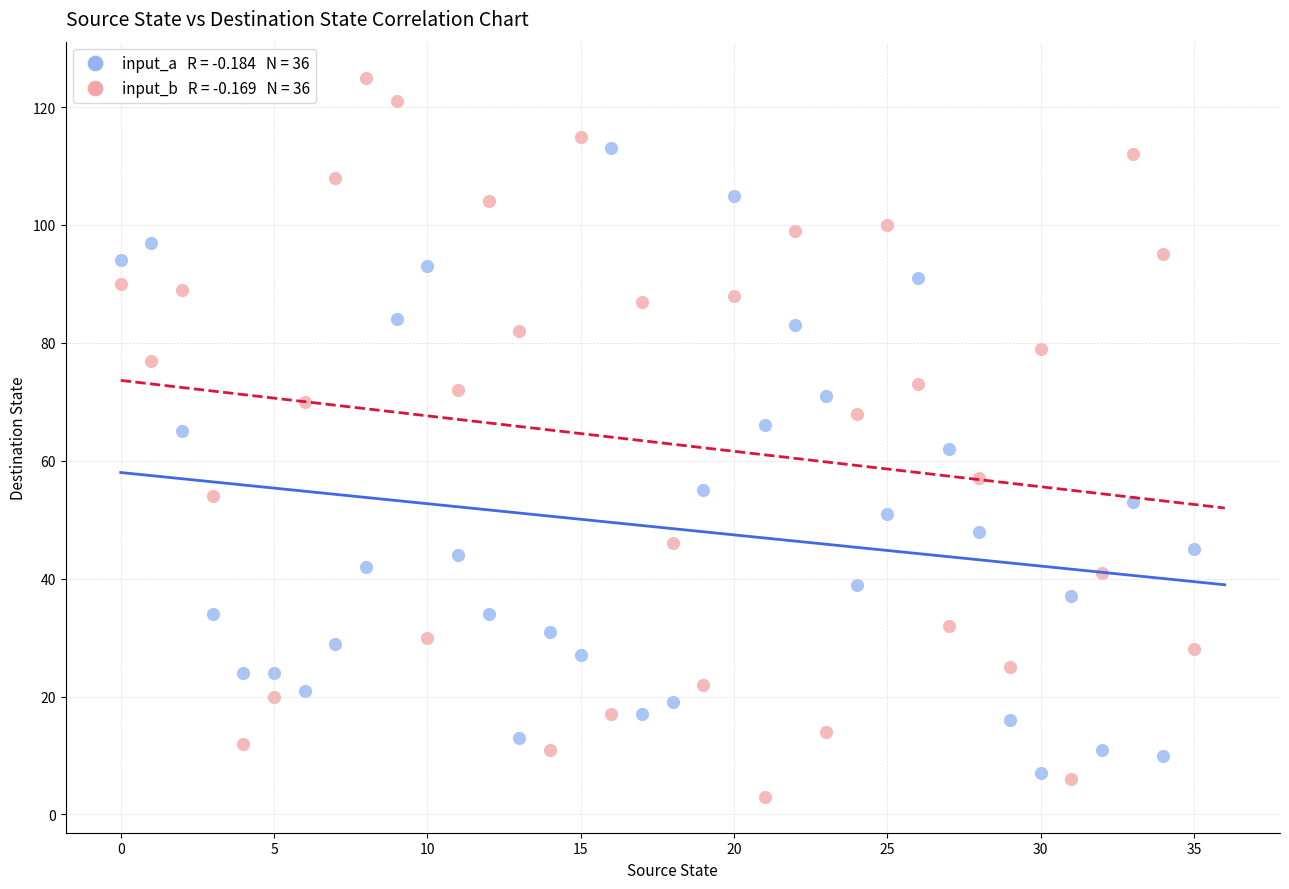

How many points are shown in the scatter plot?

72